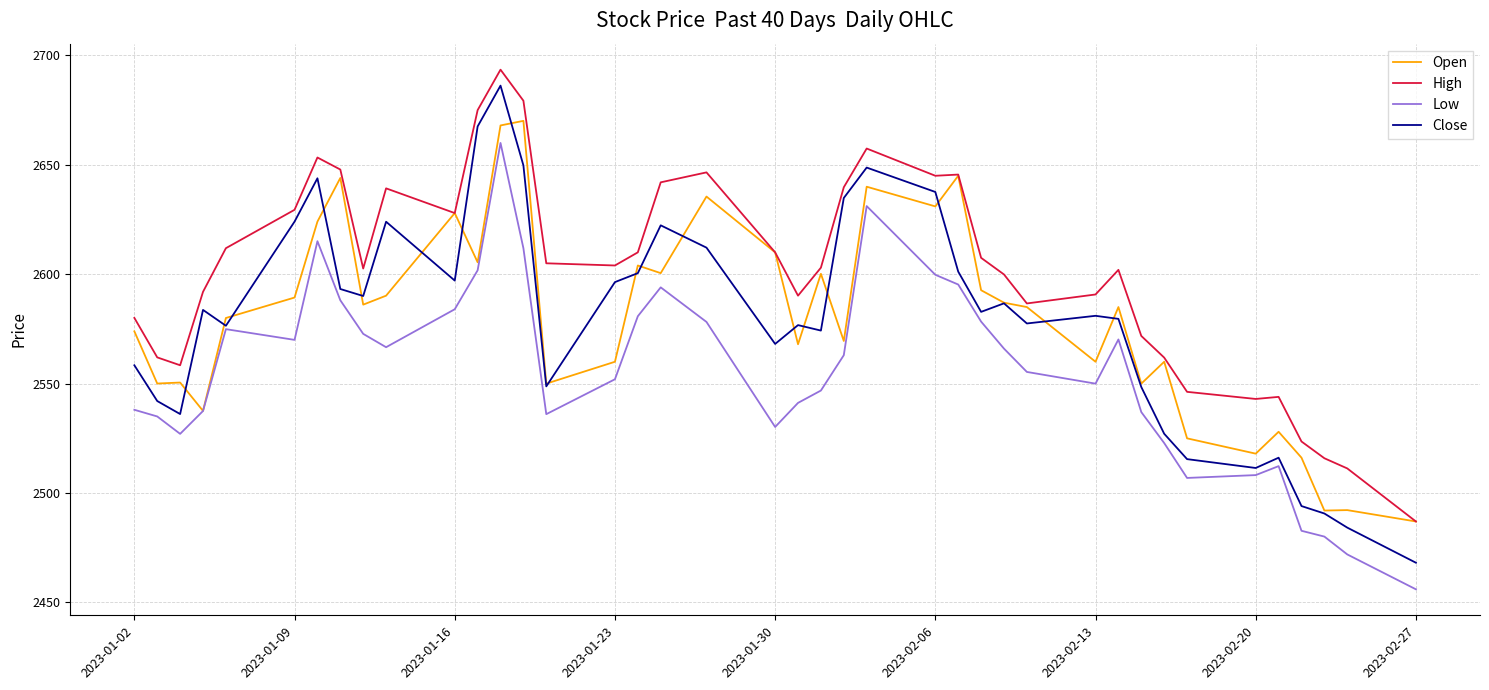

True or false: Low and High intersect in this chart.

False